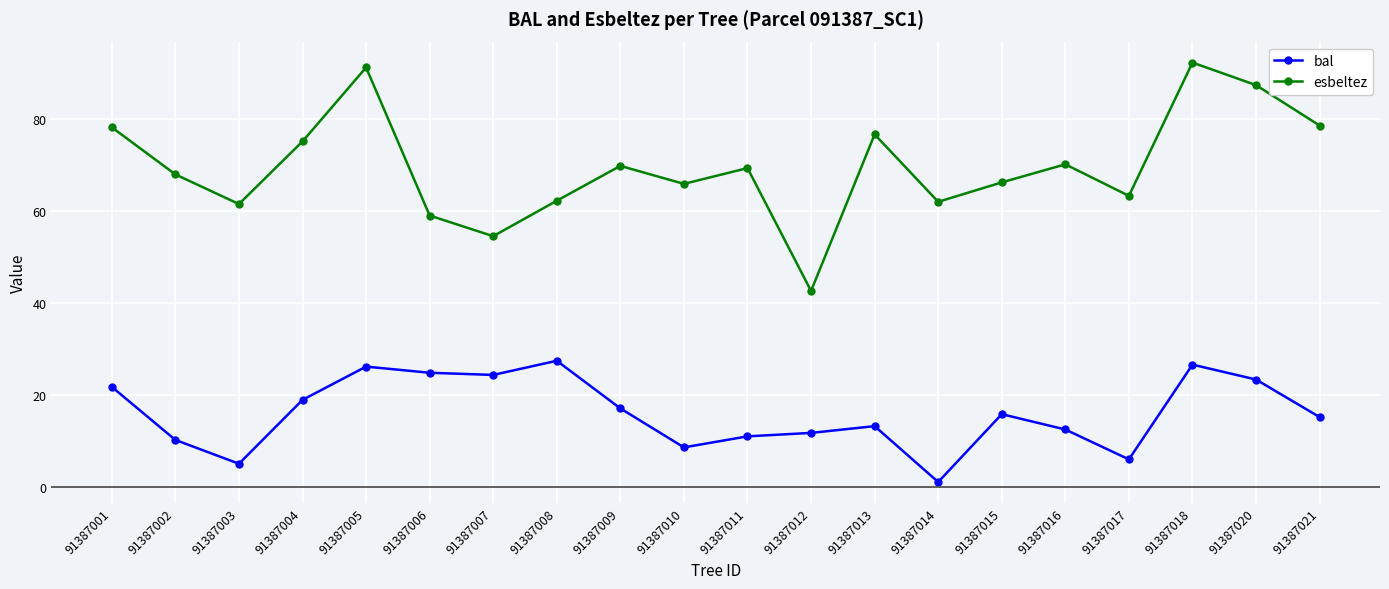

What is the sum of all esbeltez values?

1394.6